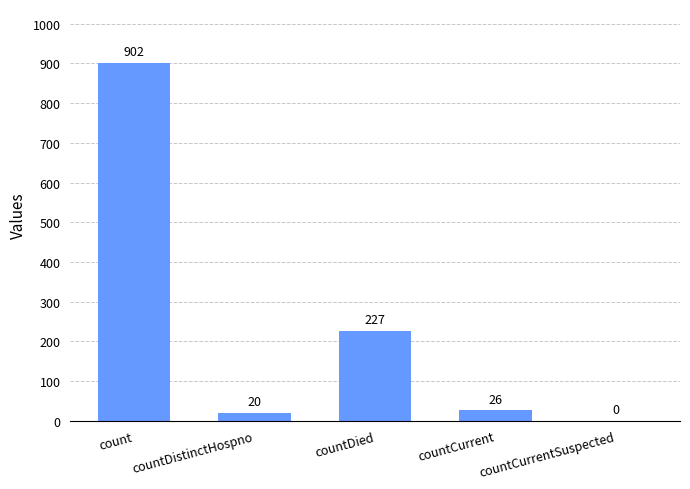

What is the maximum value shown in the chart?

902